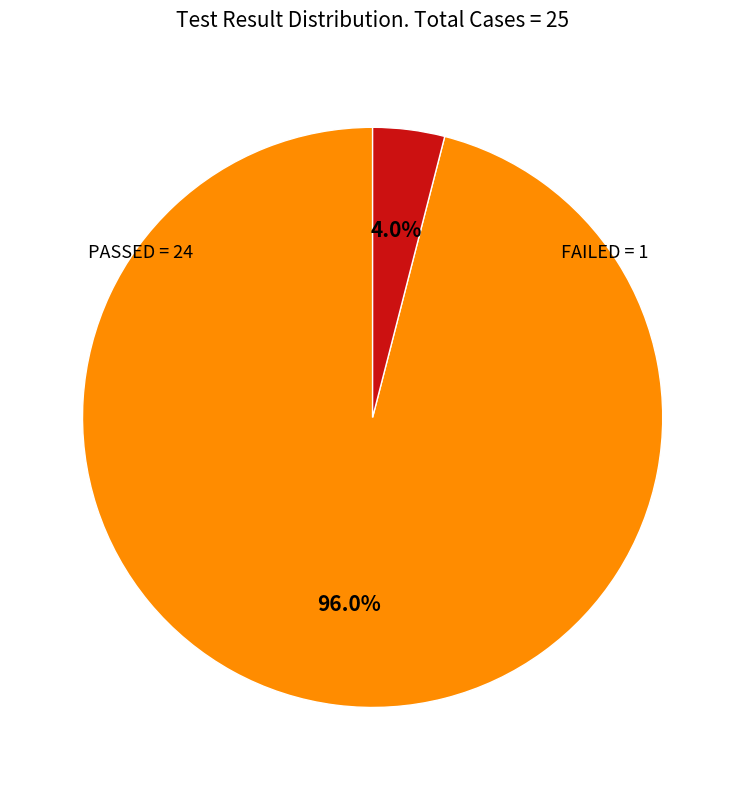

To the nearest percent, what is the difference between the FAILED and PASSED slice percentages?

92%